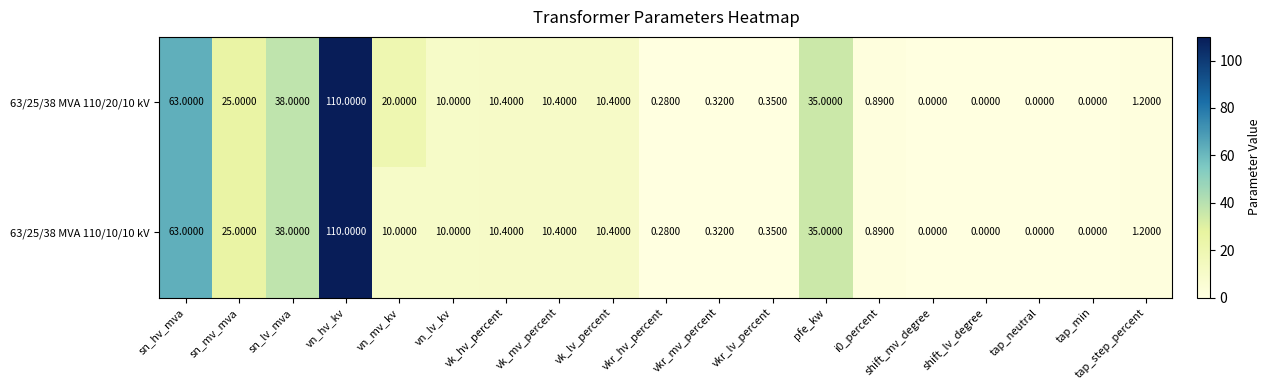

At which label does 63/25/38 MVA 110/10/10 kV first exceed 10?

sn_hv_mva